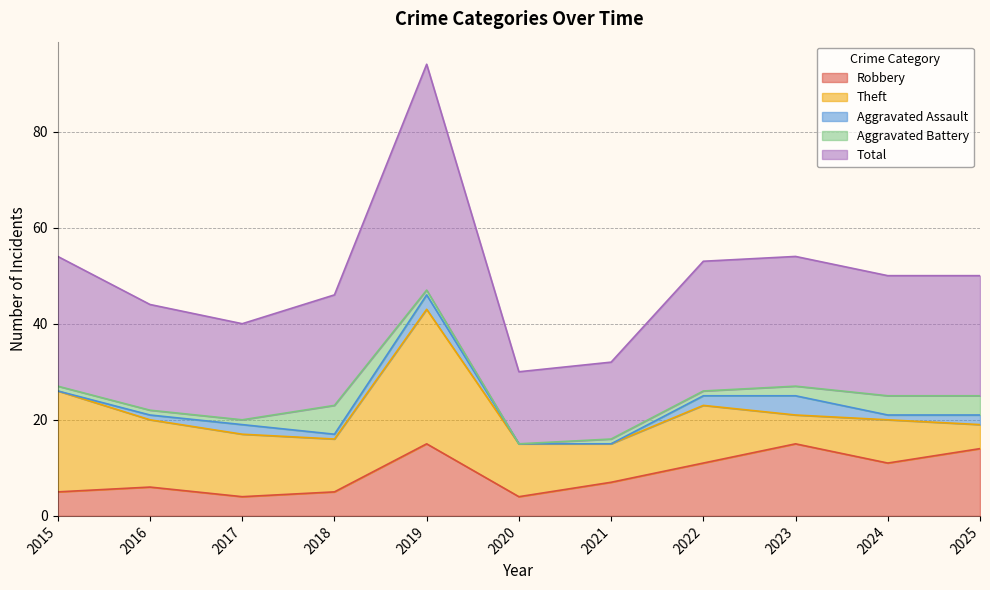

Is the value of Aggravated Assault at 2025 greater than the value of Total at 2024?

No